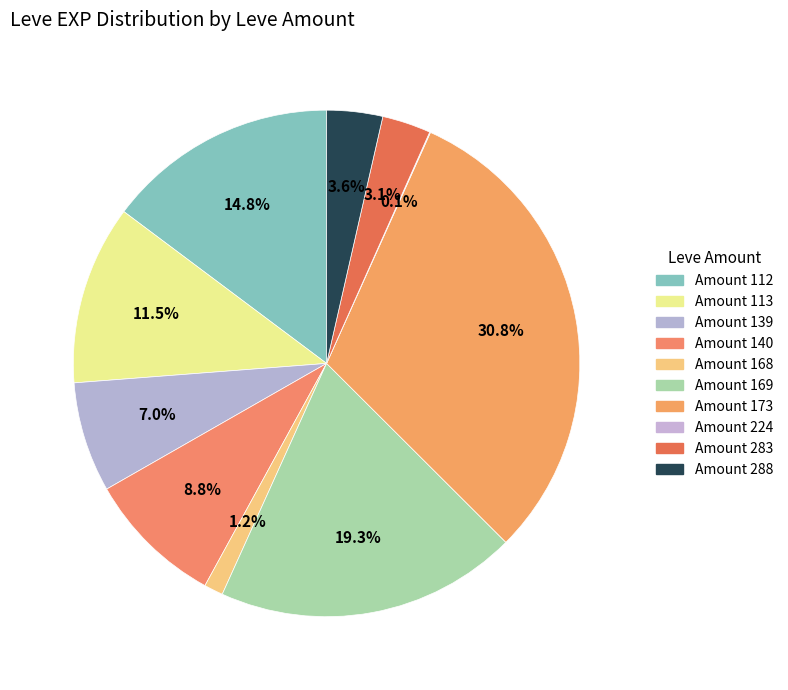

Is there any slice that represents more than half of the pie?

No